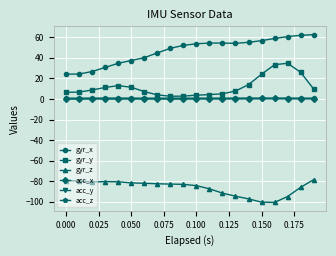

What is the maximum value shown in the chart?

62.6